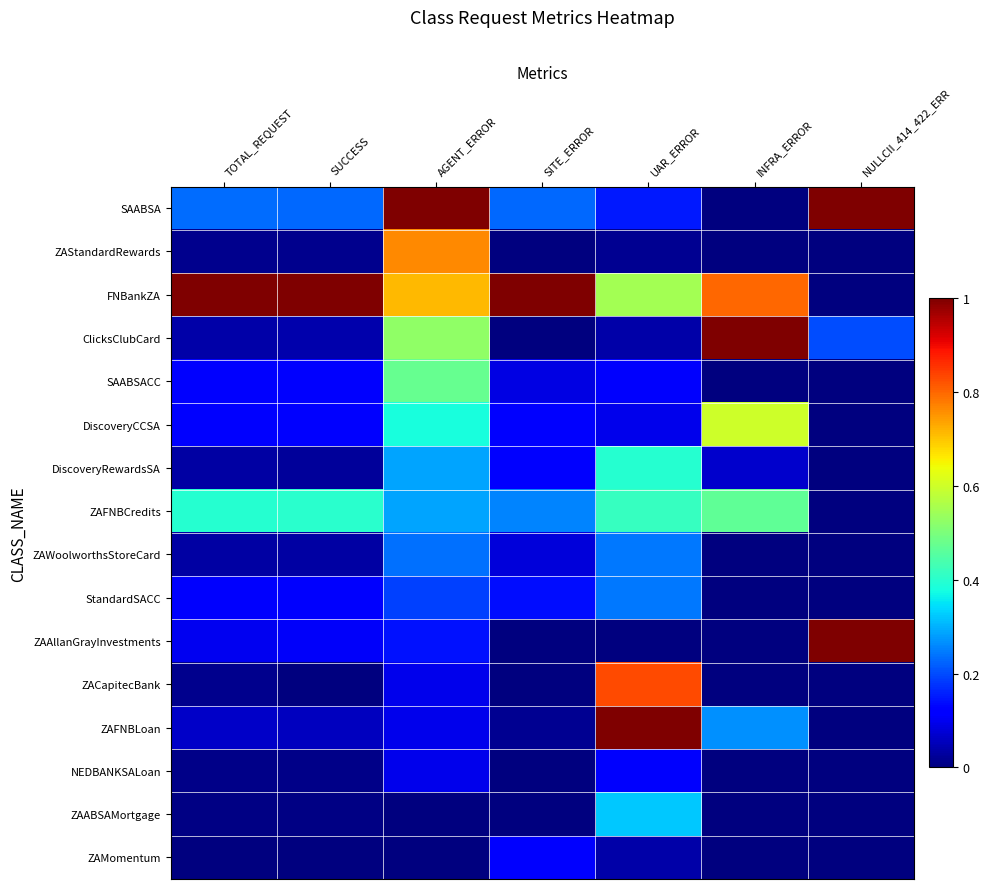

Between SITE_ERROR and NULLCII_414_422_ERR, which is larger?

NULLCII_414_422_ERR